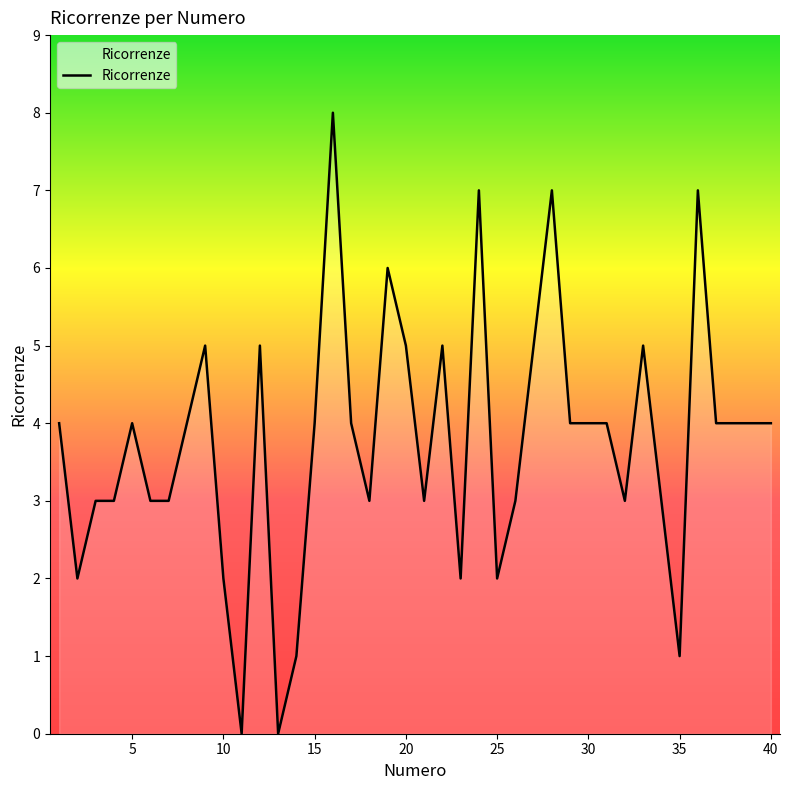

How many values are between 3 and 5?

27